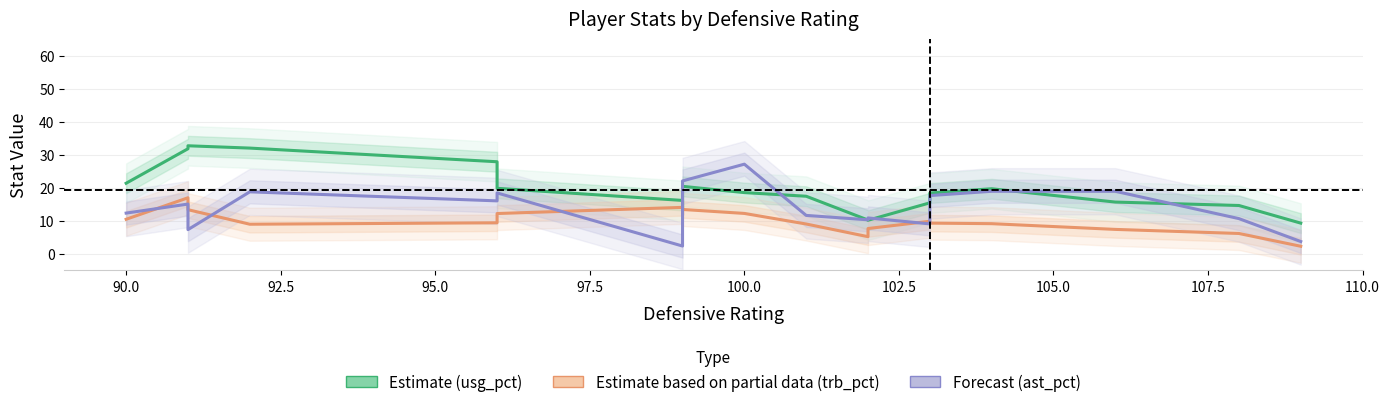

True or false: Forecast (ast_pct) has more than 0 interior local peaks.

True